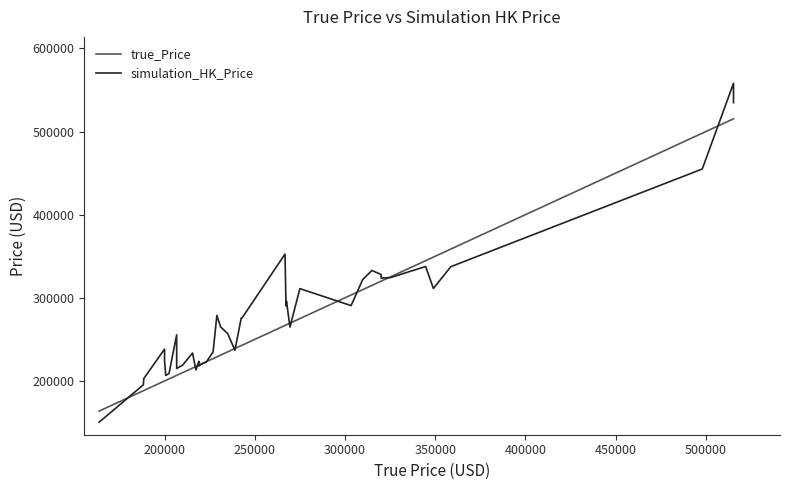

What is the average value of the simulation_HK_Price series?

281068.2